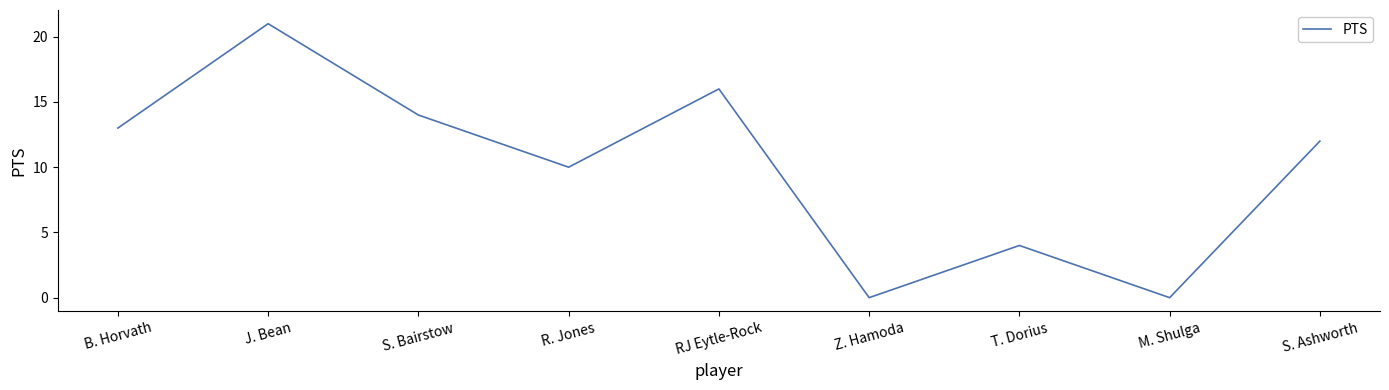

What is the maximum value shown in the chart?

21